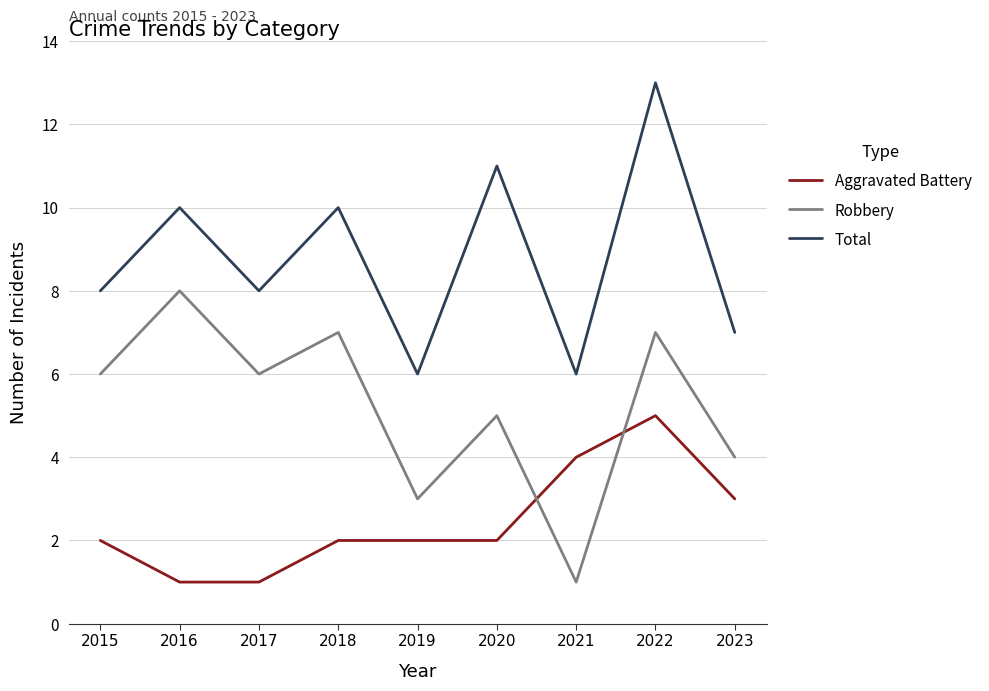

Between 2017 and 2018, which series saw the biggest shift?

Total